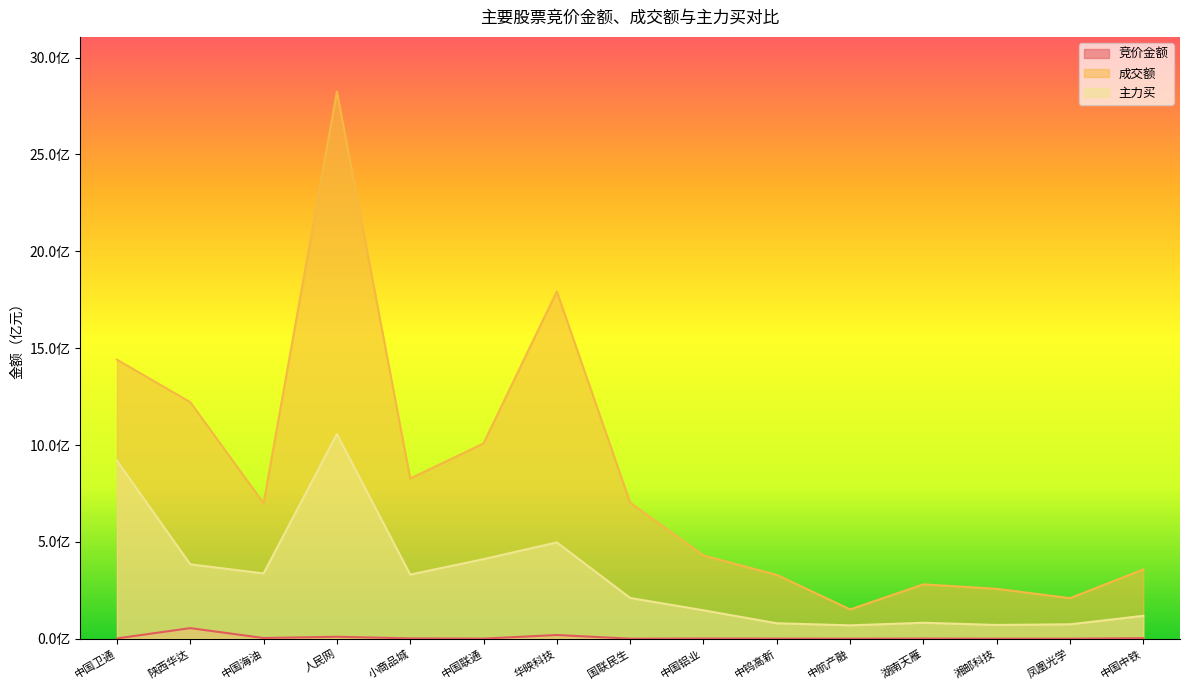

What is the difference between the highest and lowest values at 中钨高新?

328963282